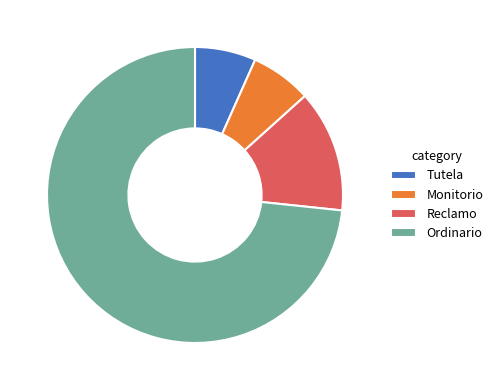

What is the largest slice in the pie chart?

Ordinario